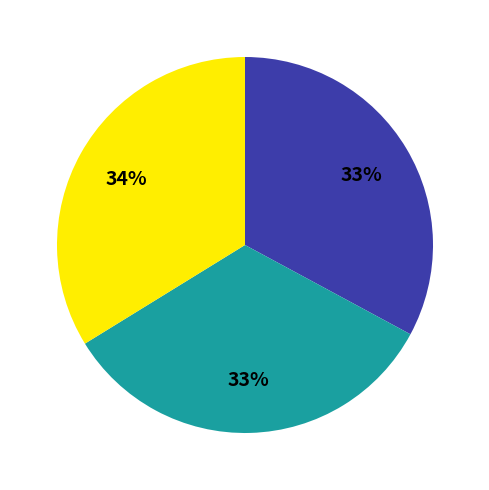

To the nearest percent, what is the average slice percentage?

33%